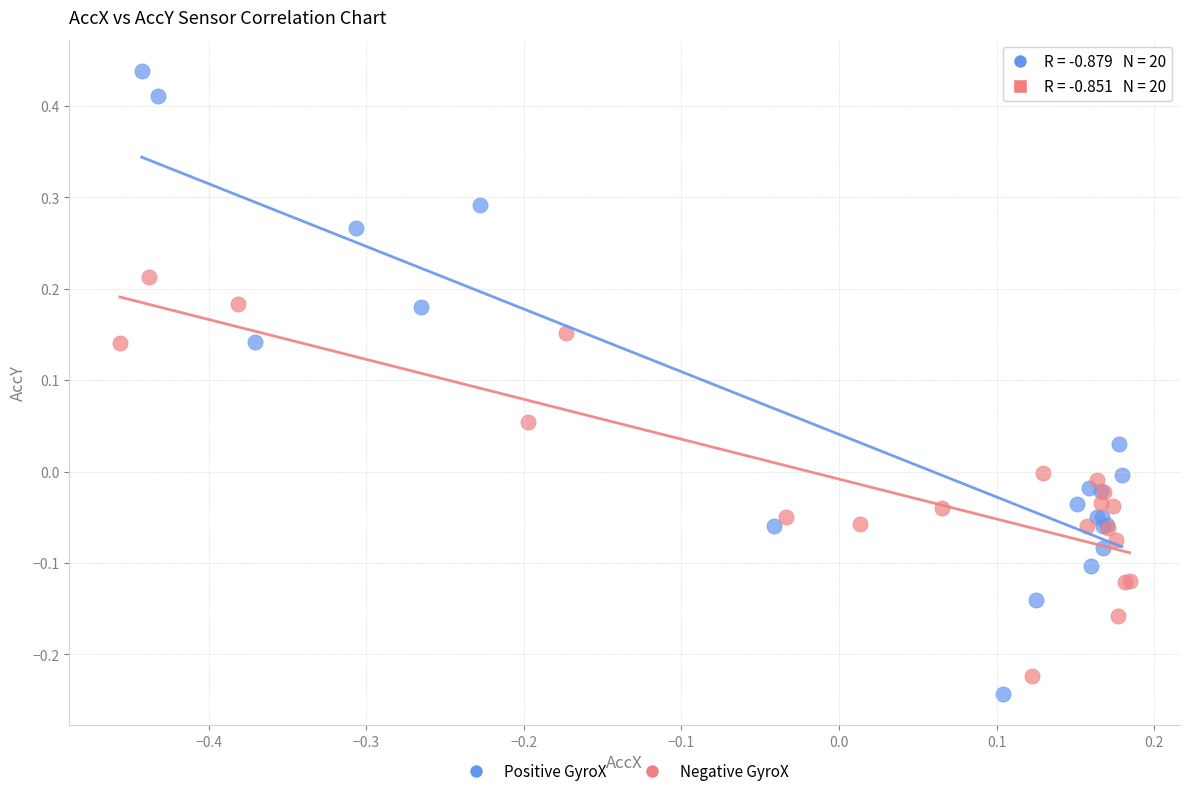

Which series reaches the maximum Y coordinate?

Positive GyroX